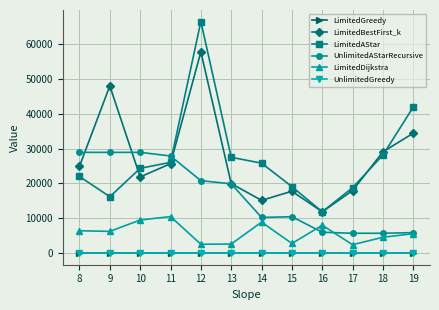

In LimitedAStar, how many points are higher than both neighbors (excluding endpoints)?

1